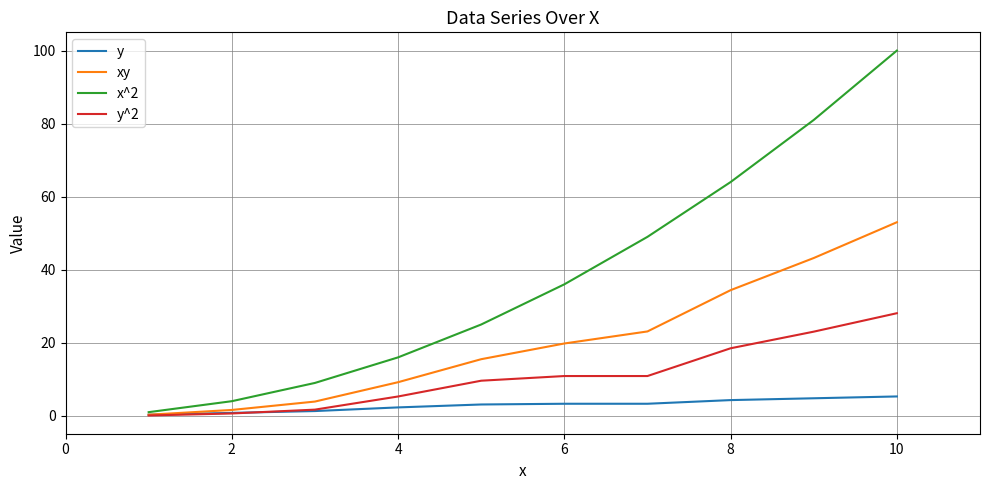

List the series in order of their peak value, highest first.

x^2, xy, y^2, y